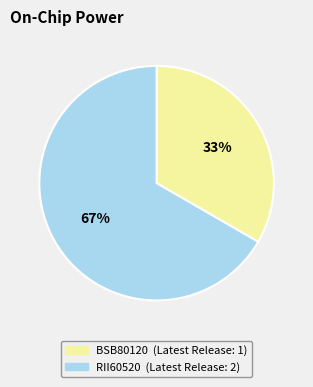

To the nearest percent, what is the combined percentage of RII60520 and BSB80120?

100%